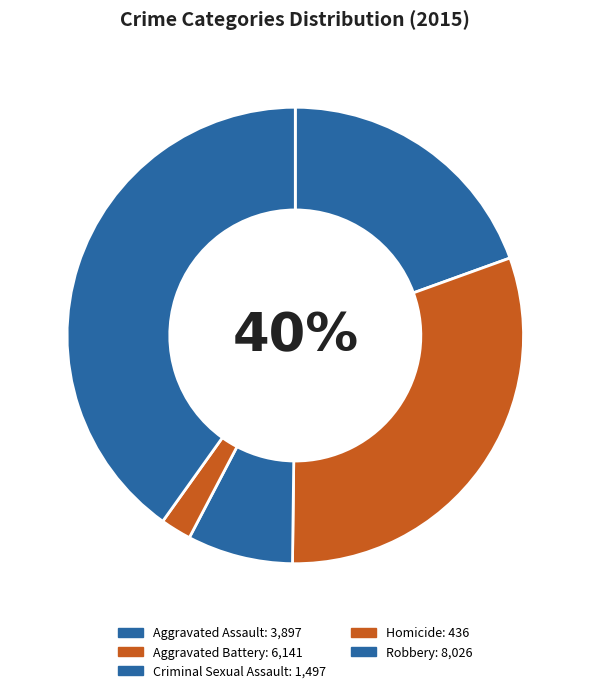

Is it true that Criminal Sexual Assault is 1% of the pie?

False